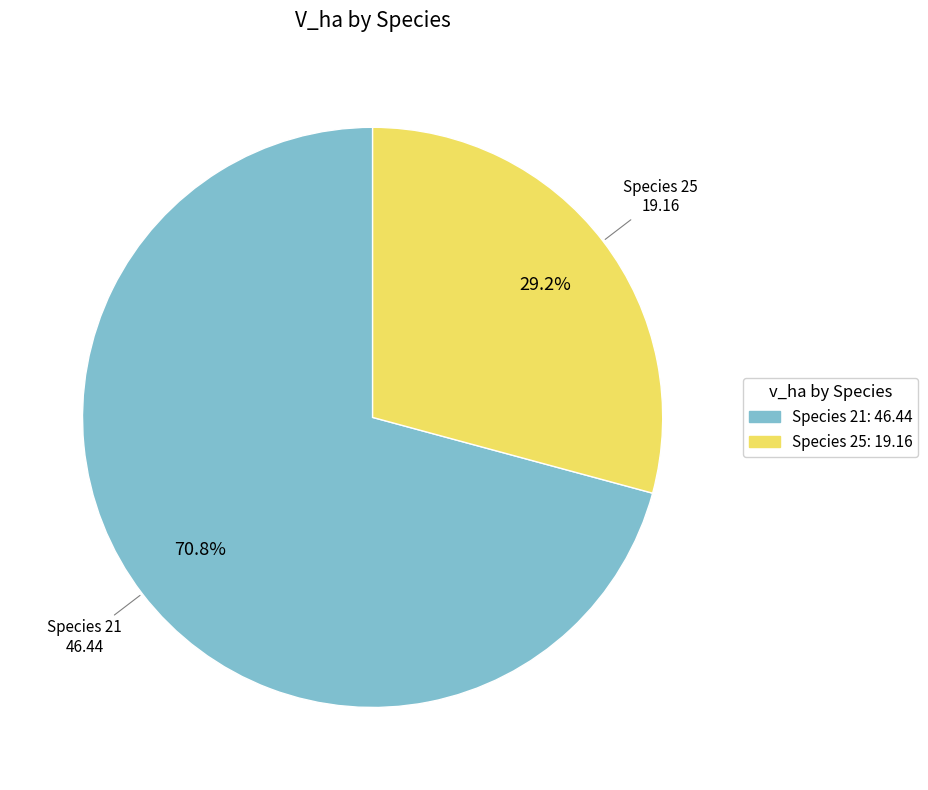

Combined, do Species 21: 46.44 and Species 25: 19.16 account for over 50%?

Yes